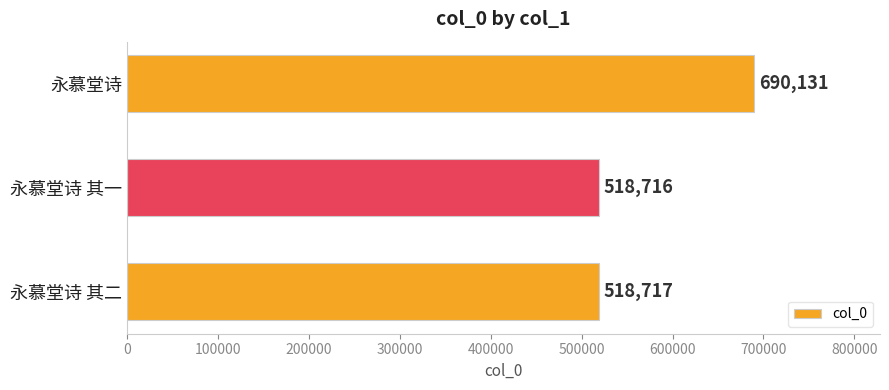

Rank the categories by value from highest to lowest.

永慕堂诗, 永慕堂诗 其二, 永慕堂诗 其一